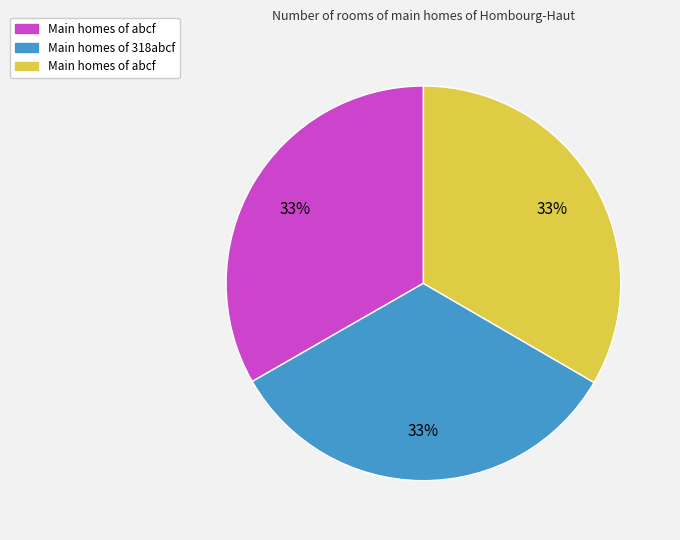

To the nearest percent, what is the average slice percentage?

33%